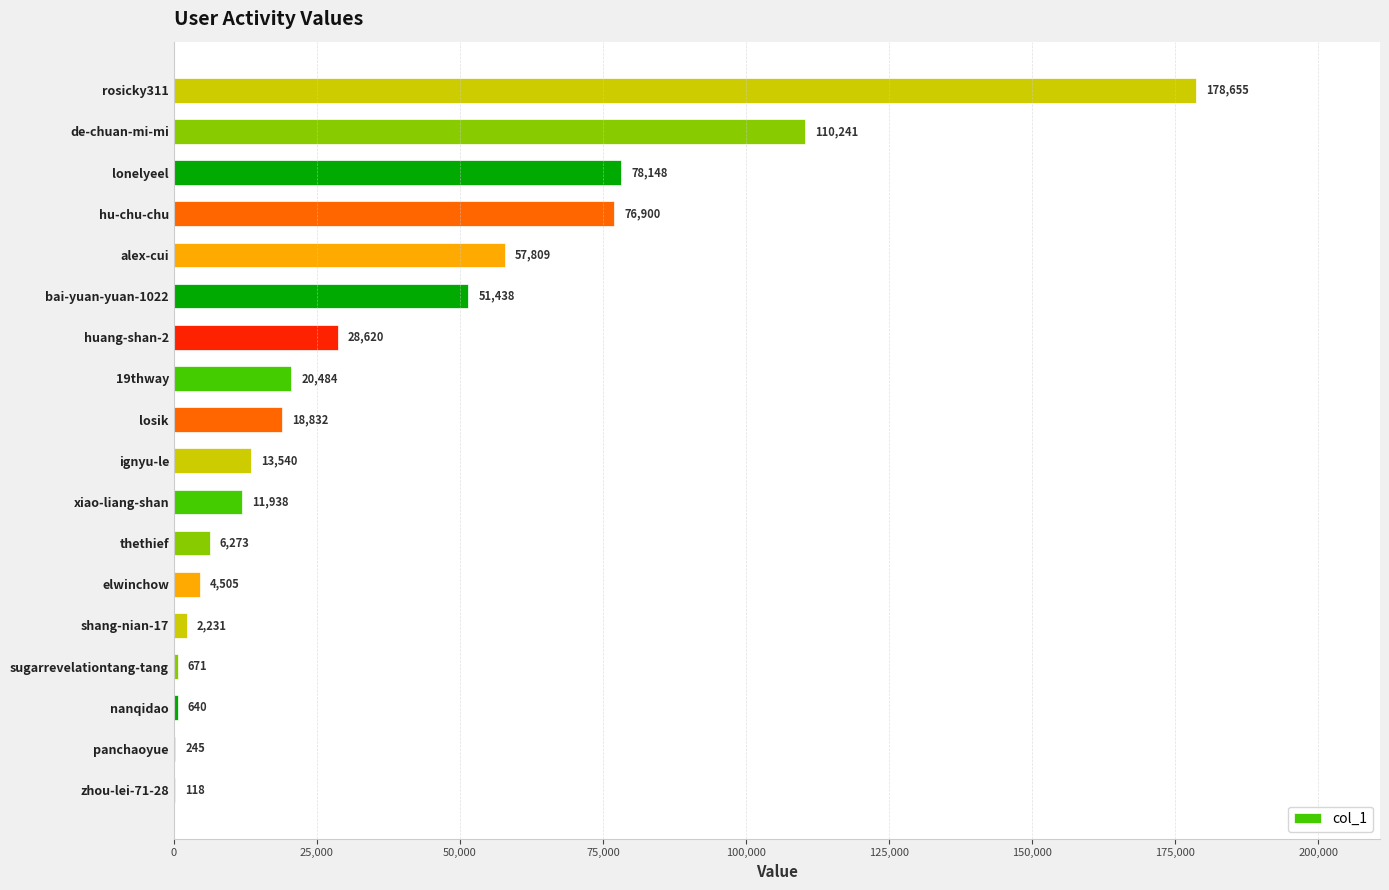

True or false: the data shows 40019 at alex-cui.

False